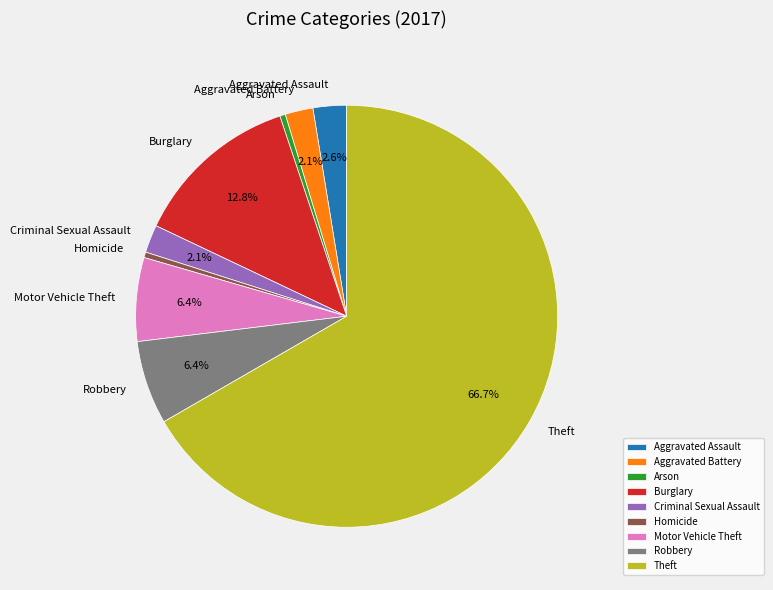

To the nearest percent, what portion does Aggravated Assault represent?

3%